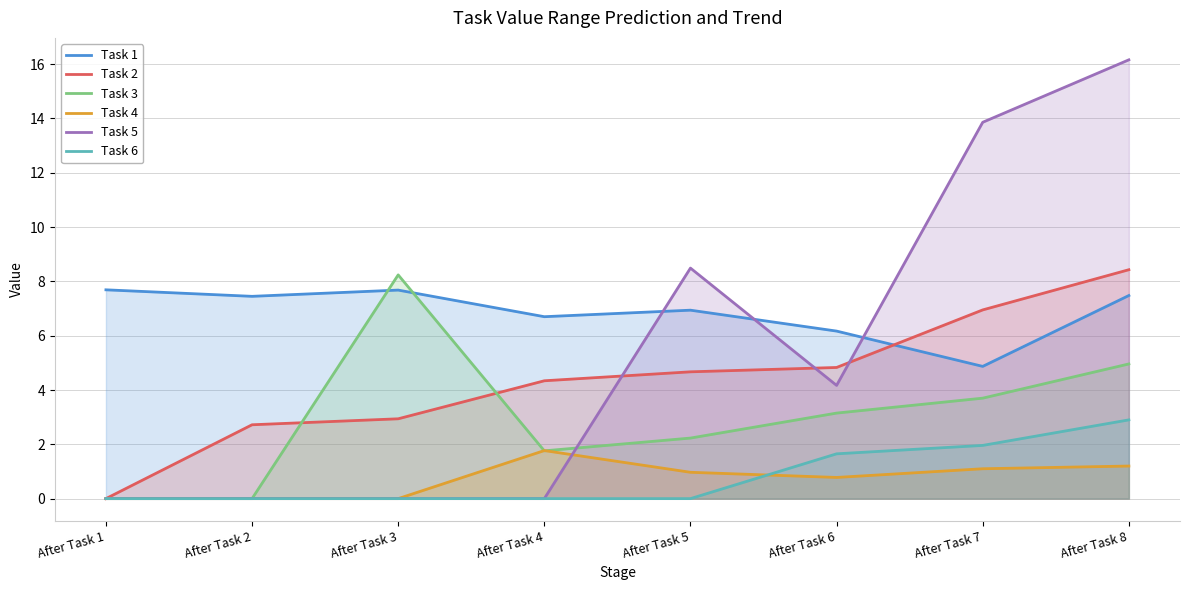

True or false: Task 4 and Task 1 cross at least once.

False